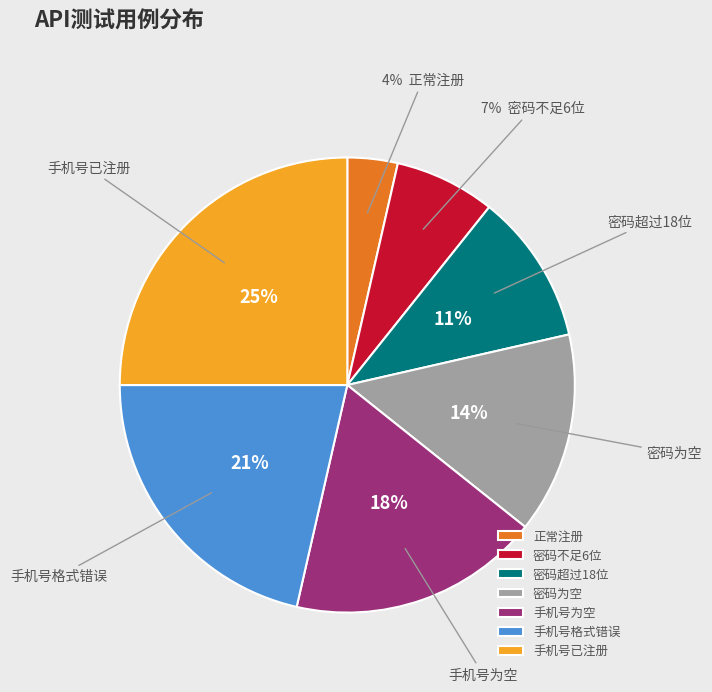

Is it true that 正常注册 is 4% of the pie?

True